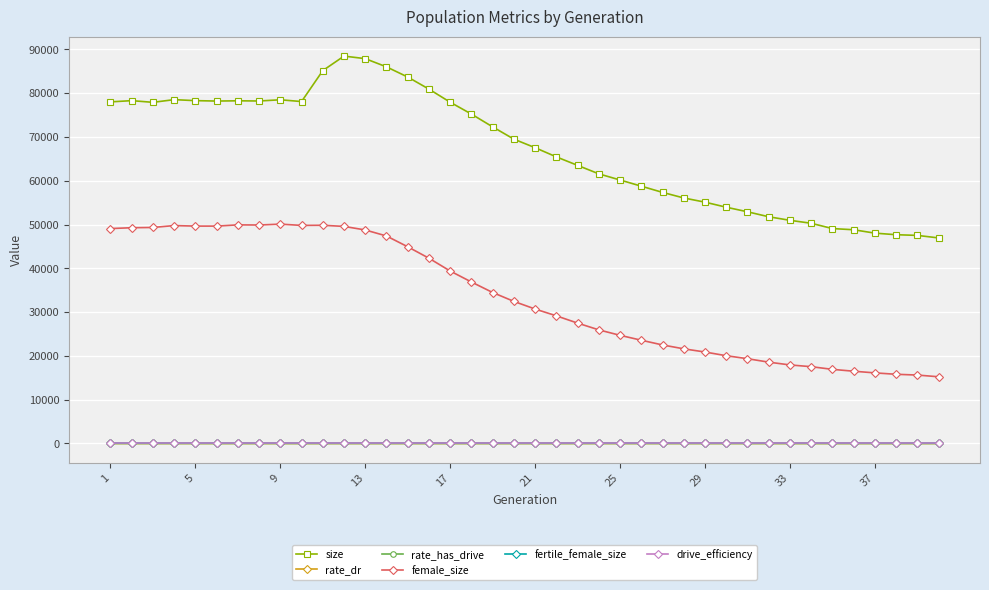

True or false: size and female_size intersect in this chart.

False